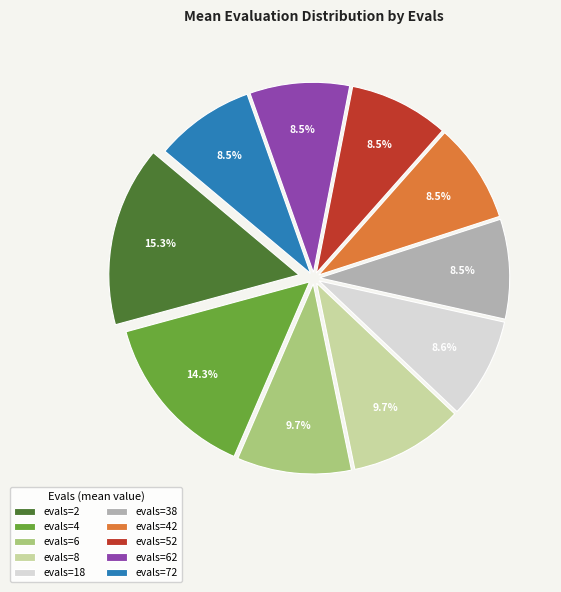

Is the sum of evals=42 and evals=2 greater than half?

No